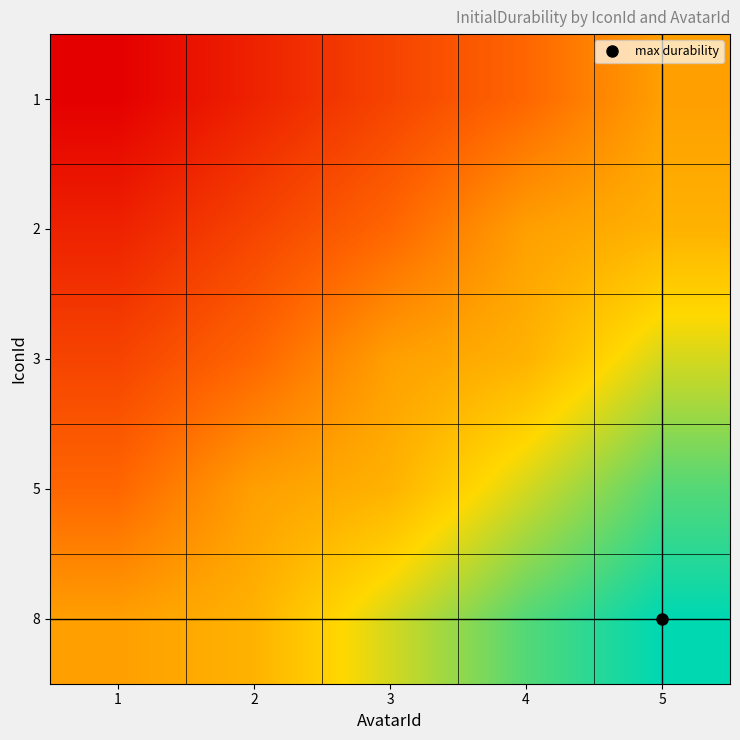

What is the minimum value shown in the chart?

1500